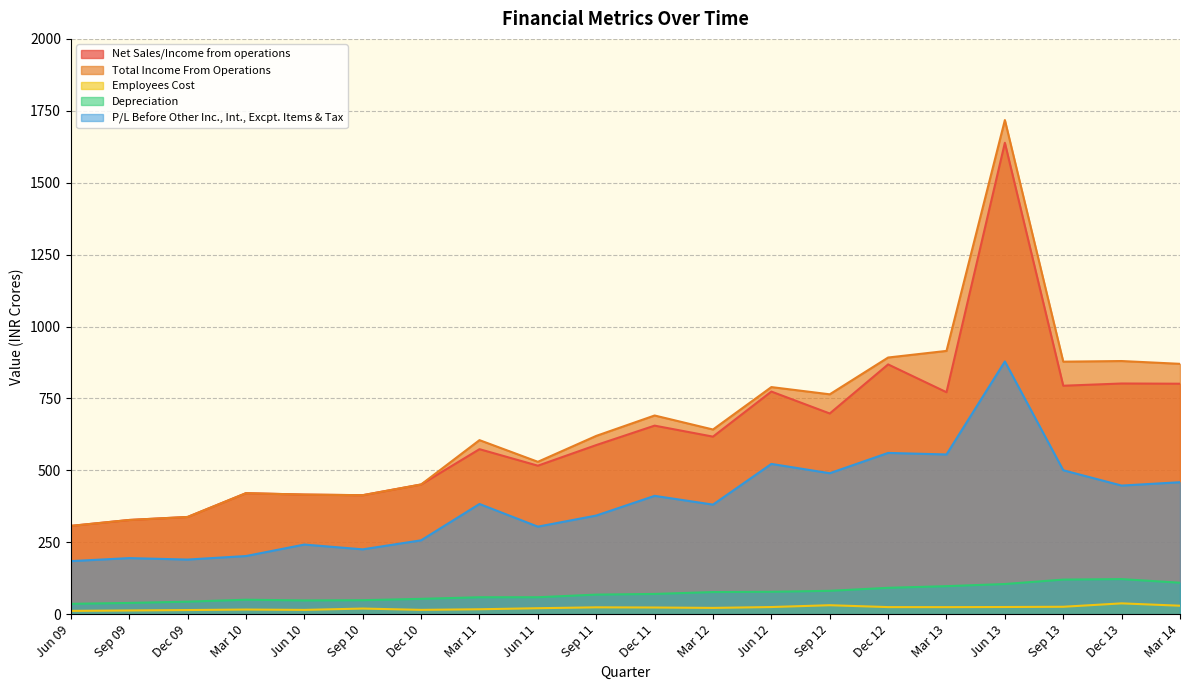

How many interior local peaks does the Employees Cost series have?

5